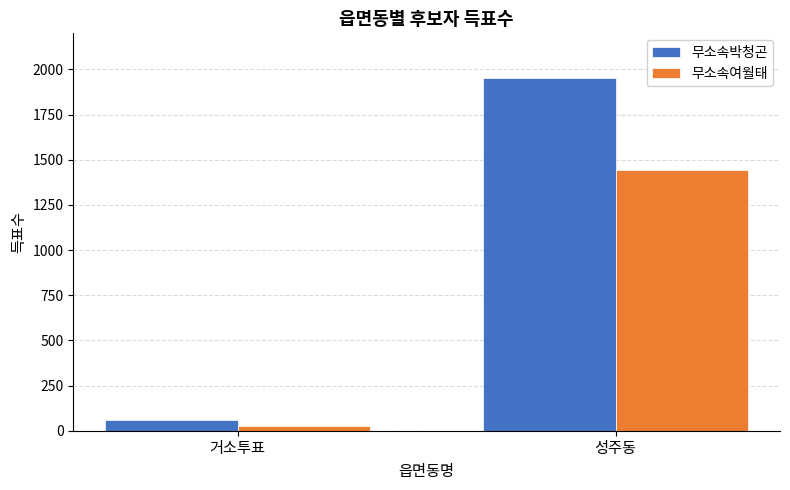

Where is 무소속박청곤 nearest to the value 1005?

거소투표